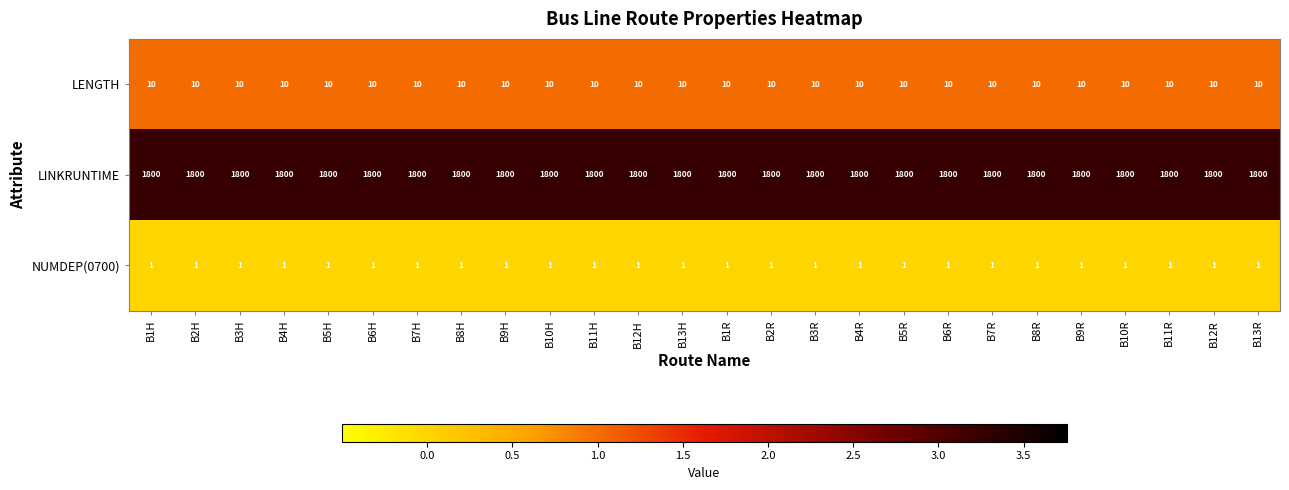

What is the approximate value of LINKRUNTIME at B2R?

1800